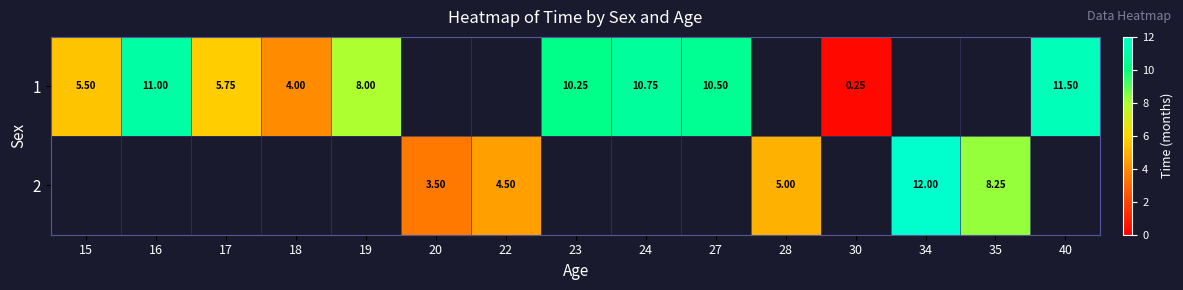

Between 16 and 18, which is larger?

16